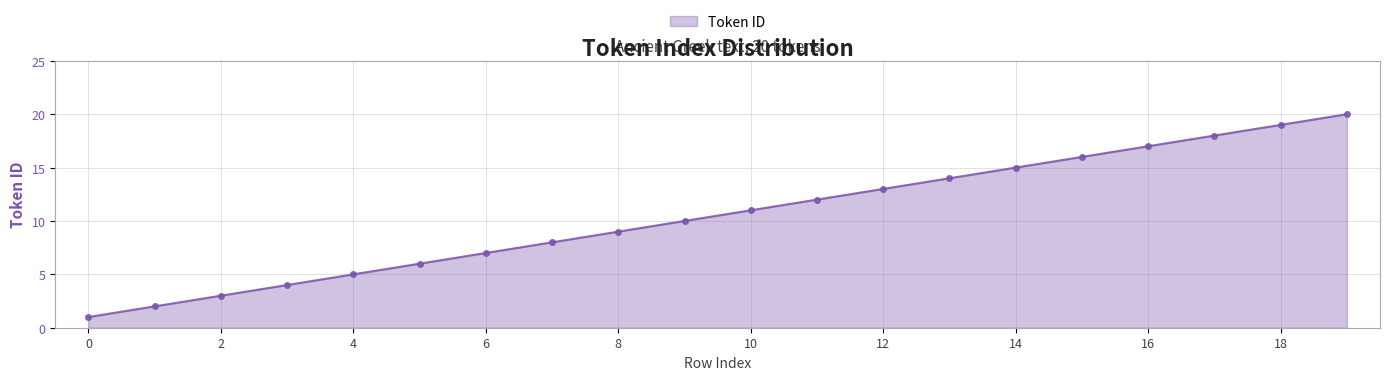

What is the difference between the maximum and minimum values?

19